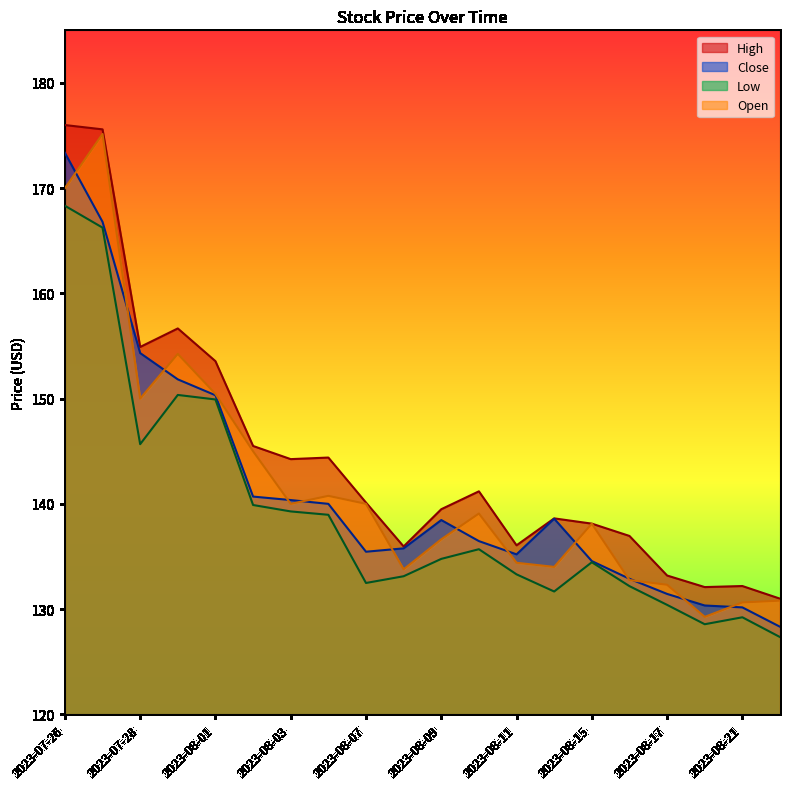

What is the label of the 19th point from the right?

2023-07-27